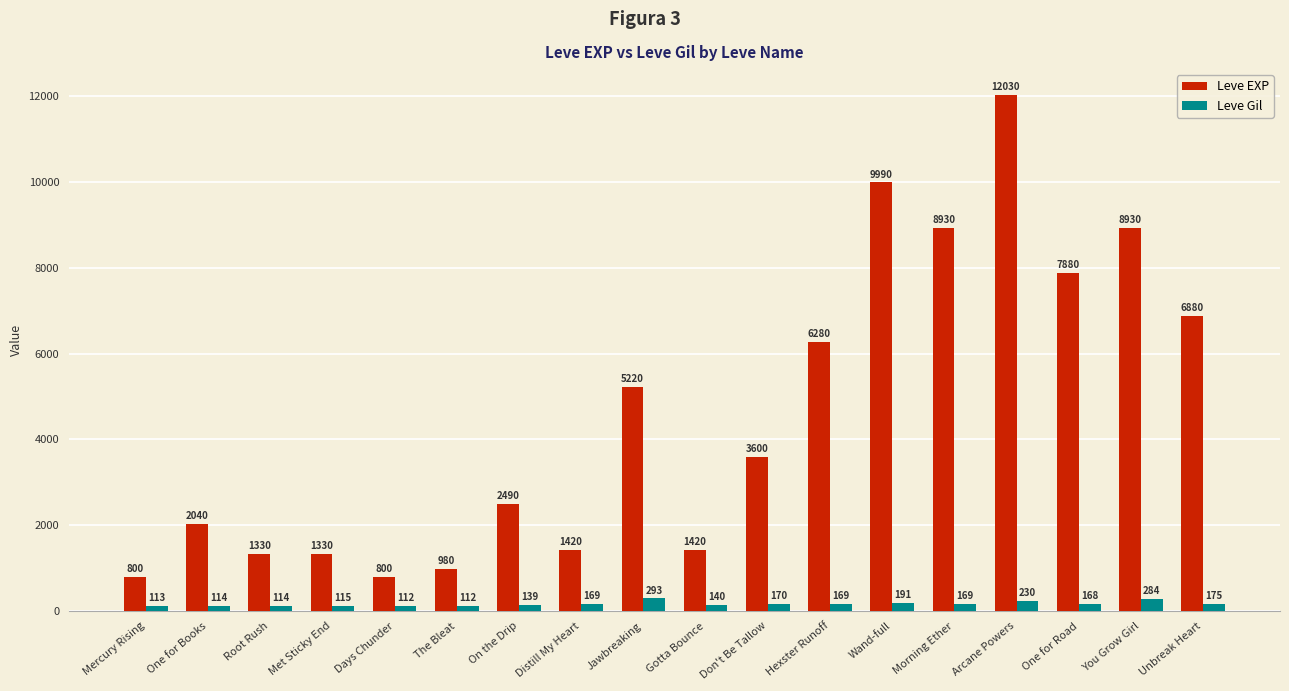

What is the maximum value for Leve Gil?

293